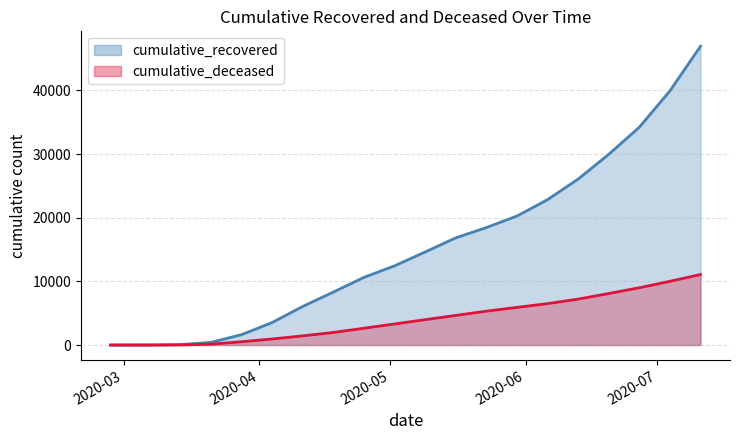

Reading left to right, what are all the values shown in this chart?

cumulative_recovered: 3	10	63	423	1635	3540	6072	8325	10635	12442	14620	16836	18455	20263	22837	26070	29958	34211	39920	46929
cumulative_deceased: 0	1	20	141	519	952	1441	1980	2640	3314	3986	4655	5321	5915	6507	7216	8093	9001	10008	11080